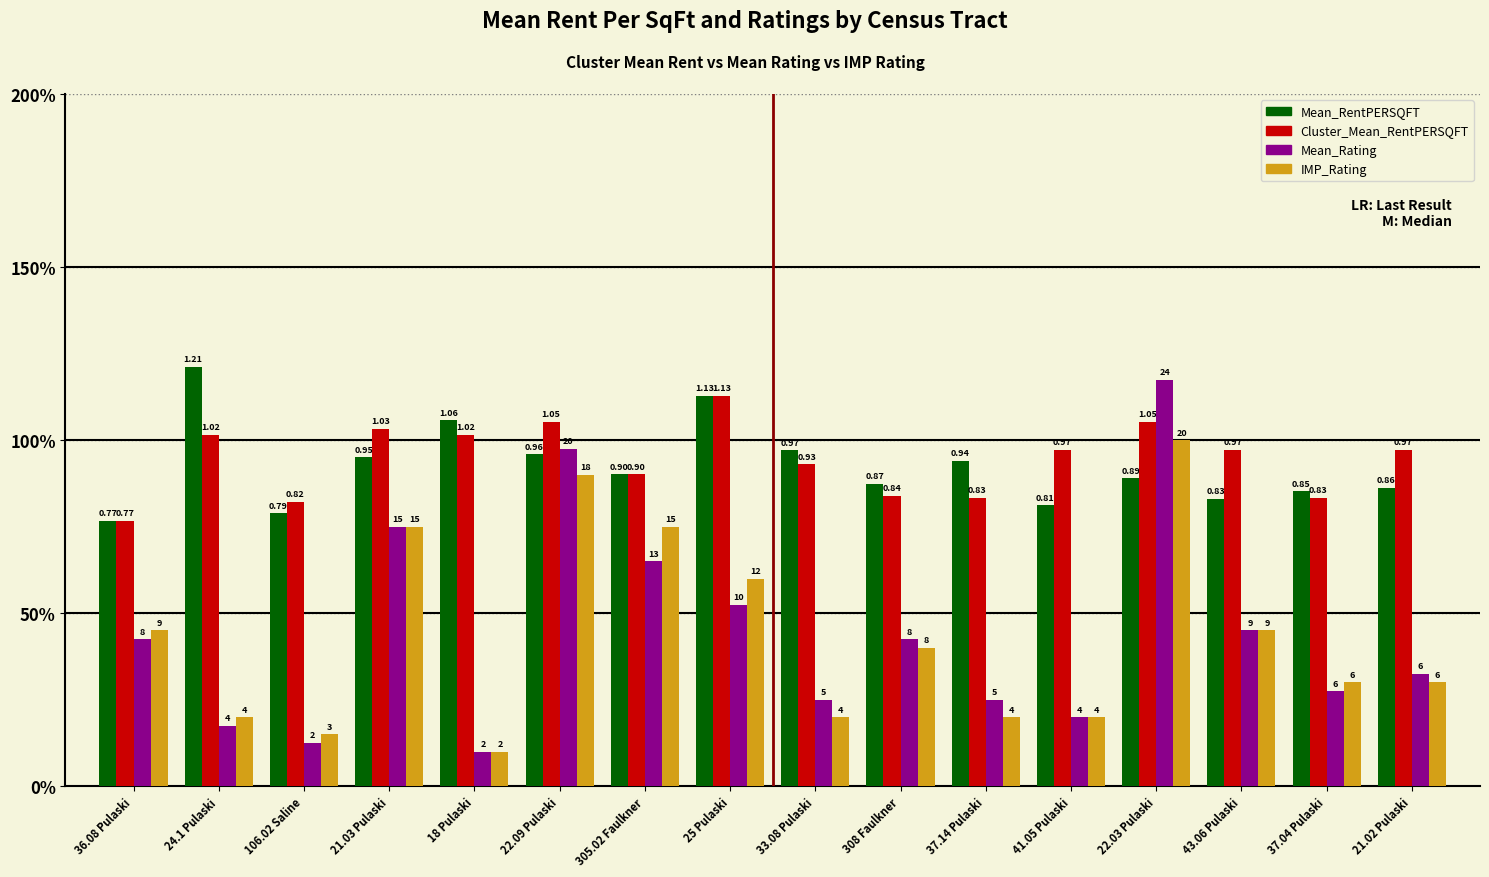

Which series changed the most between 21.03 Pulaski and 37.14 Pulaski?

IMP_Rating